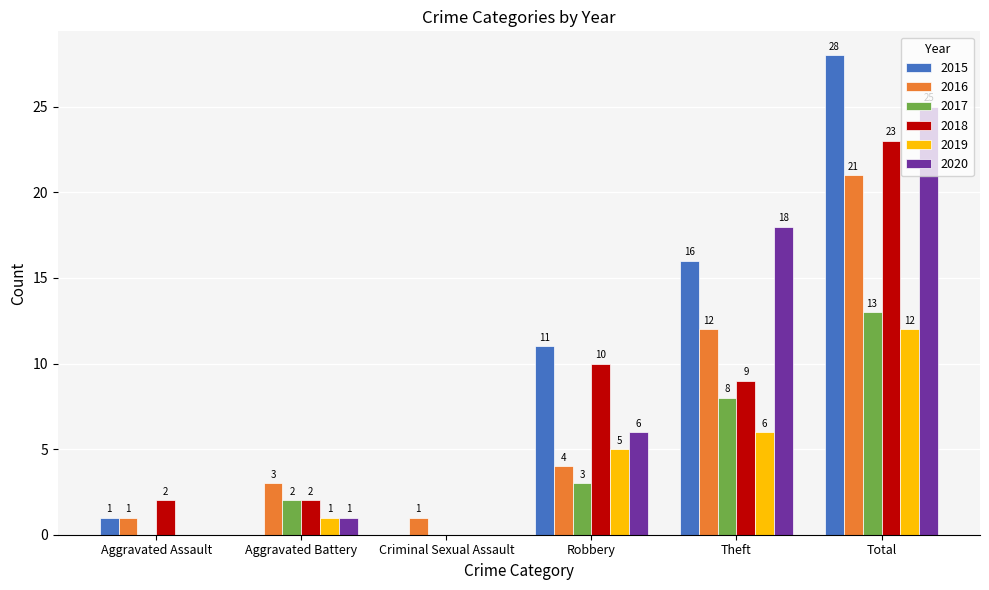

What is the sum of all 2020 values?

50